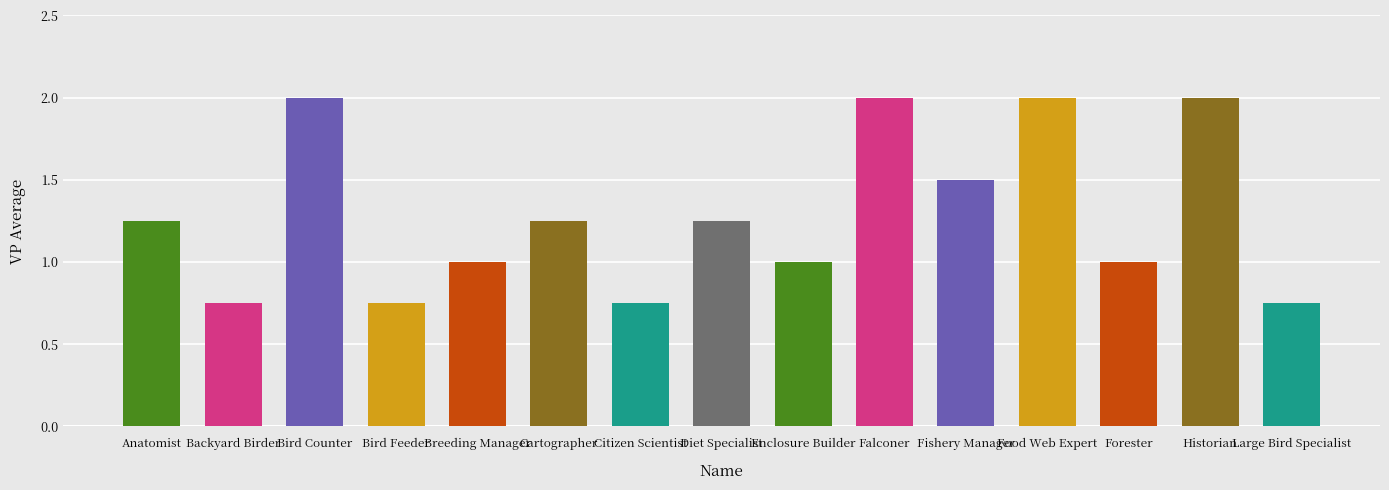

At which label is the value closest to 1?

Breeding Manager